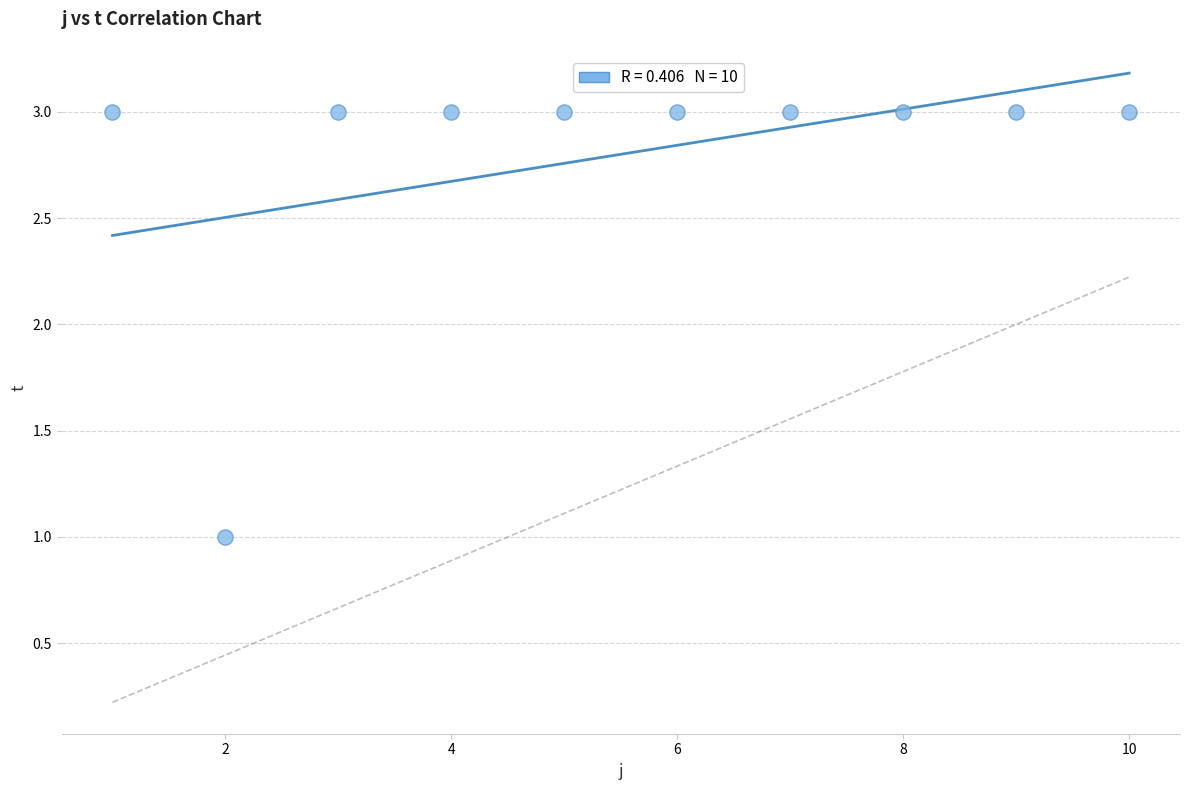

What is the range of X values (max minus min)?

9